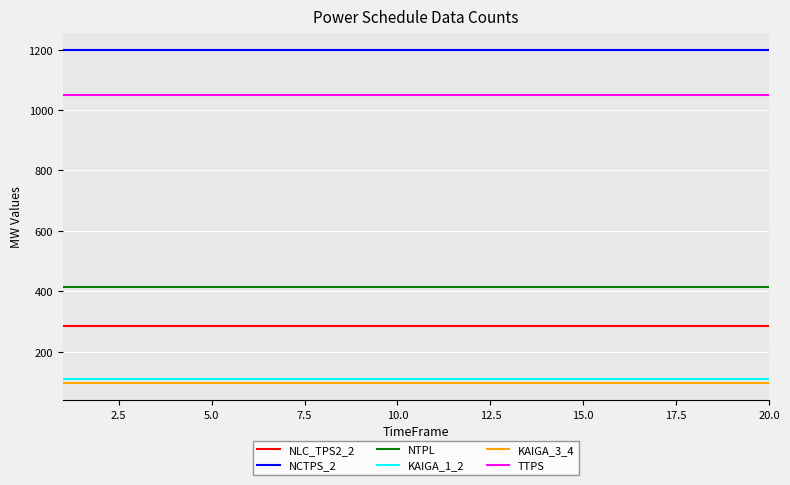

Which series has the largest total across all categories?

NCTPS_2